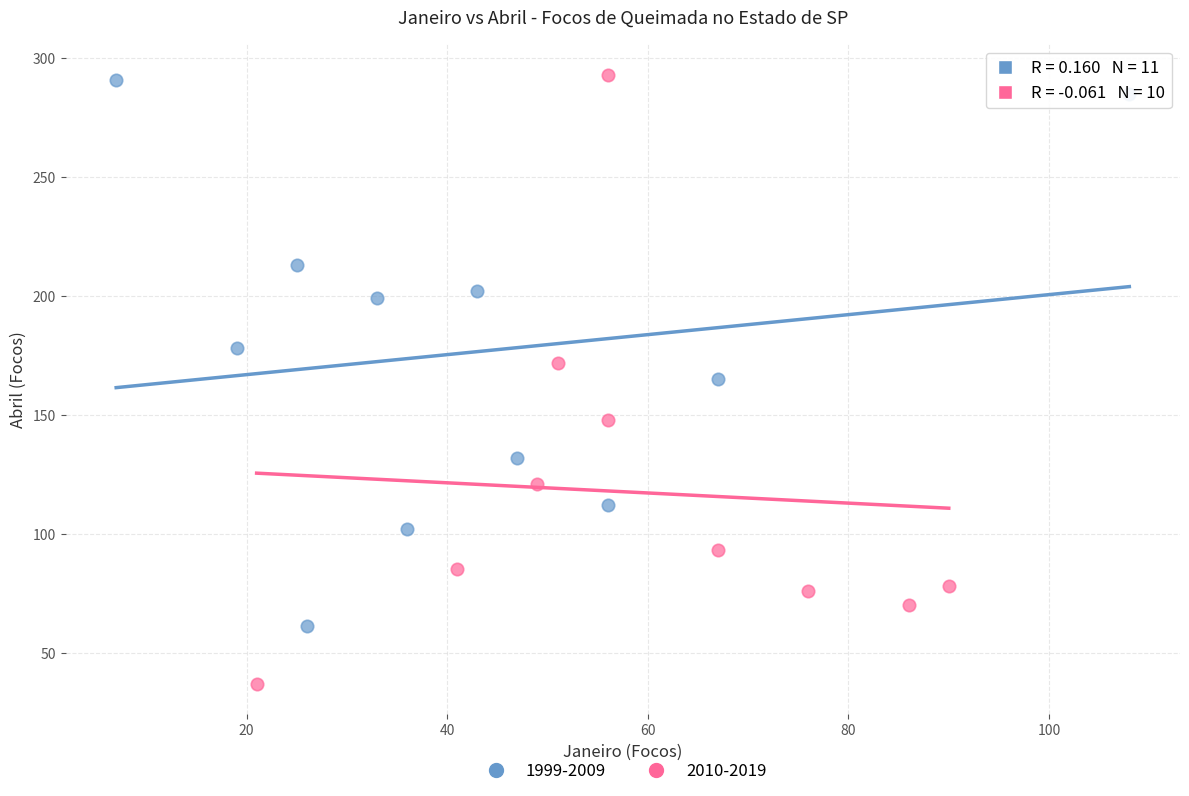

Which series contains the lowest Y value?

2010-2019